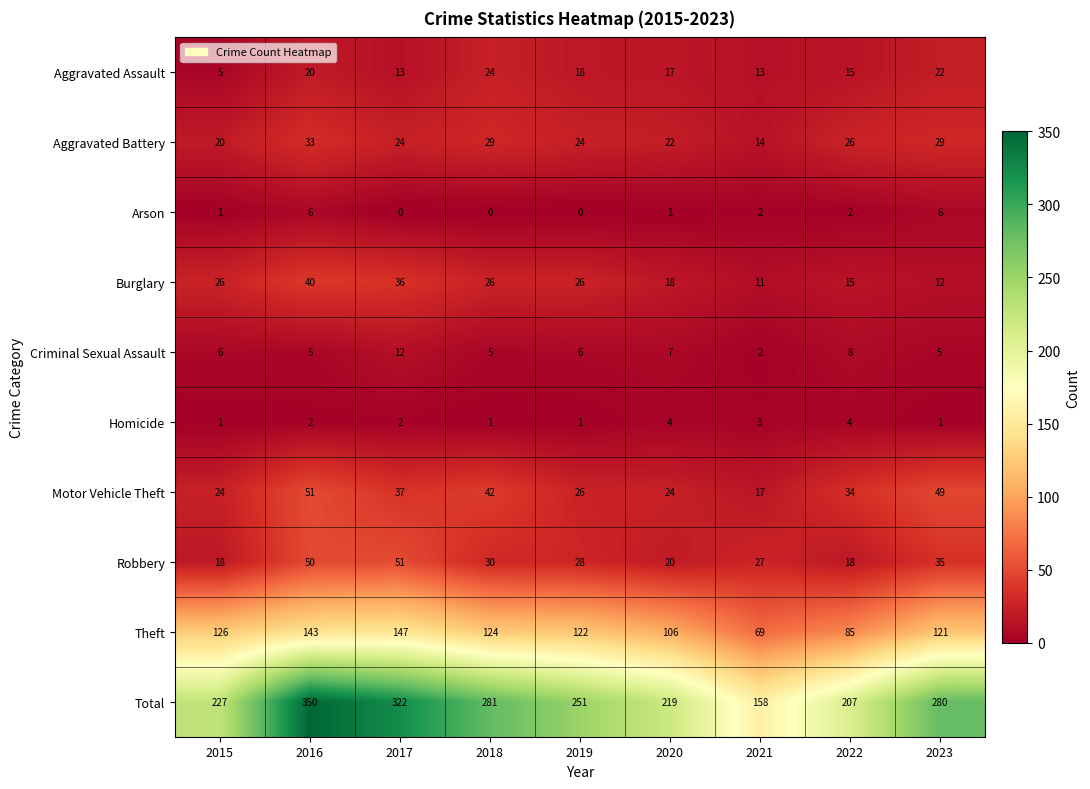

At which category does the chart reach its peak across all series?

2016